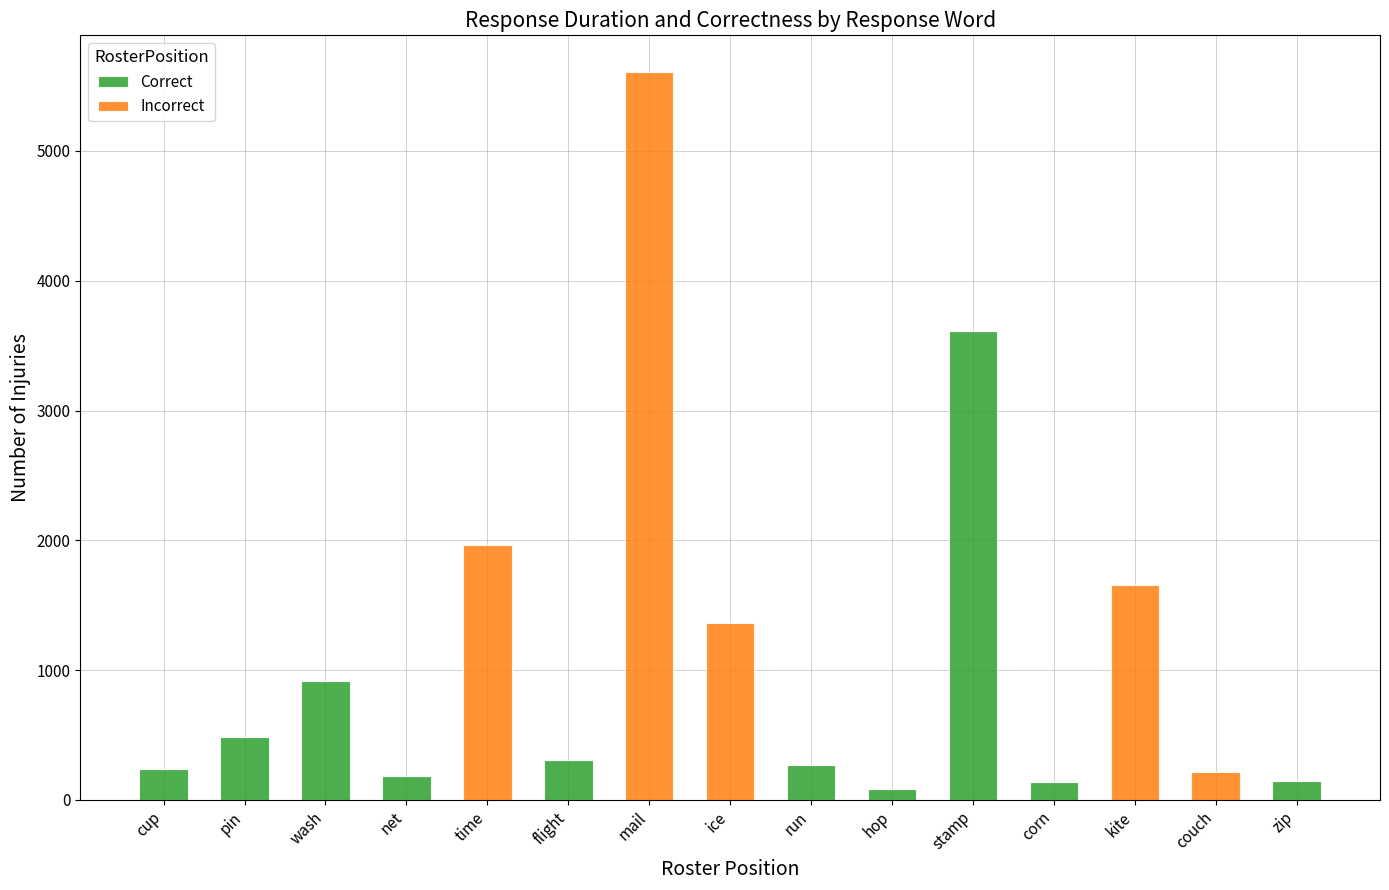

What is the approximate value of Correct at zip?

145.1